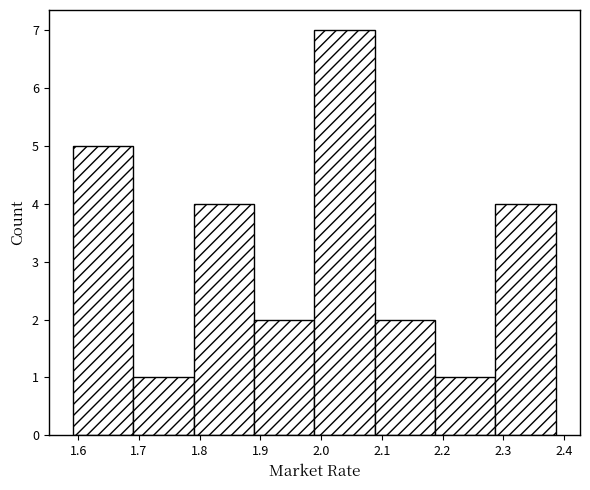

Which range on the x-axis has the tallest bar?

1.99 to 2.09